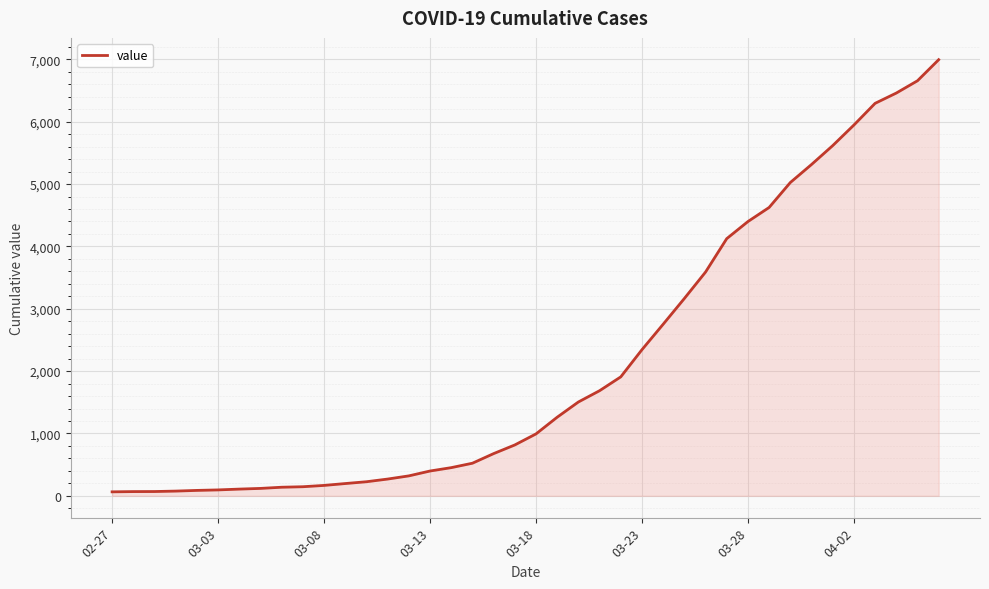

What is the maximum value shown in the chart?

6995